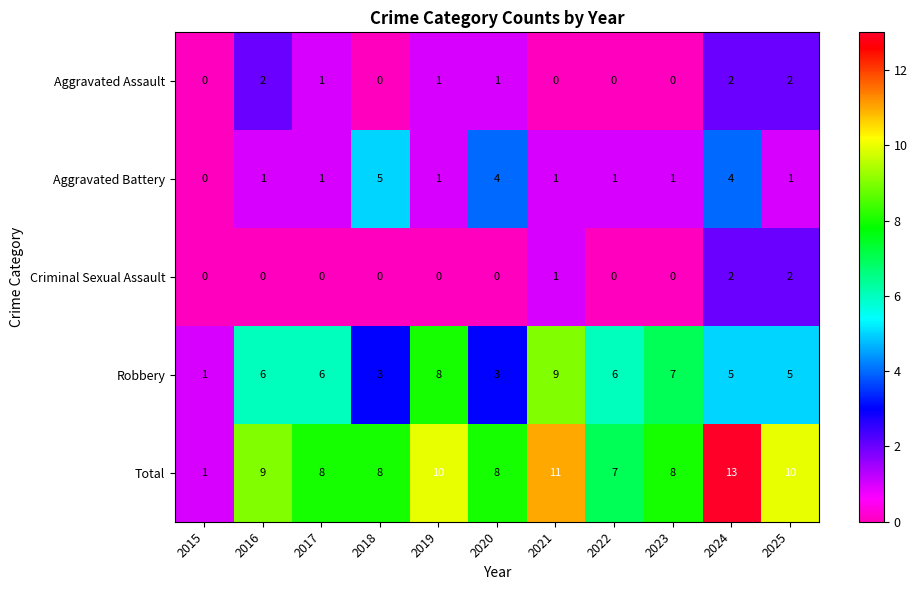

How many series are shown in this chart?

5